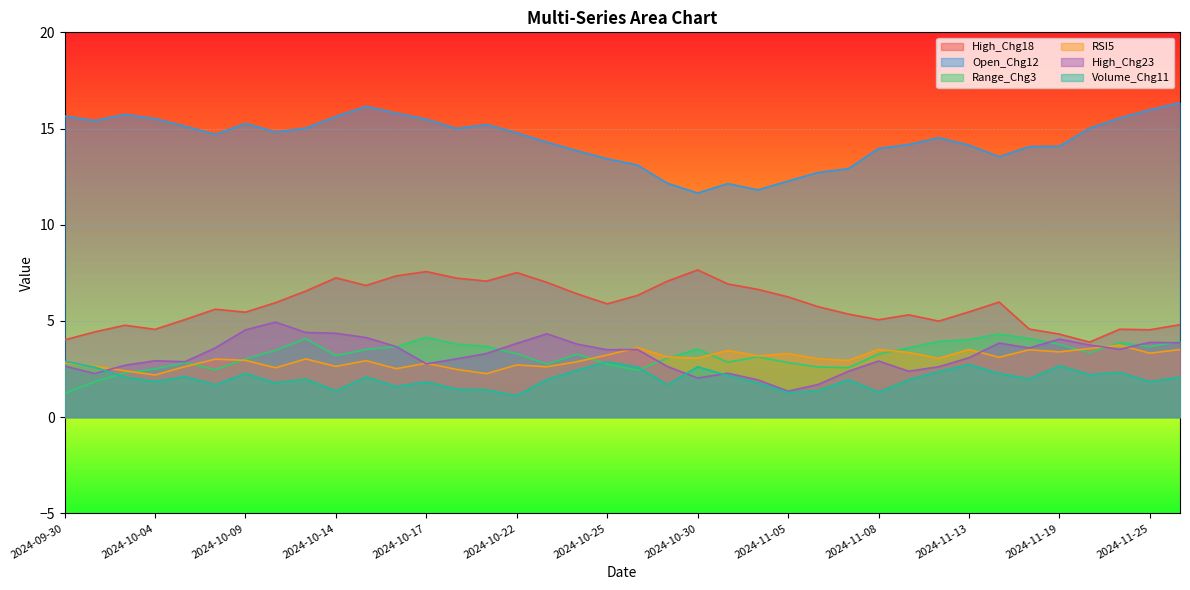

At how many categories does at least one series exceed 15?

17